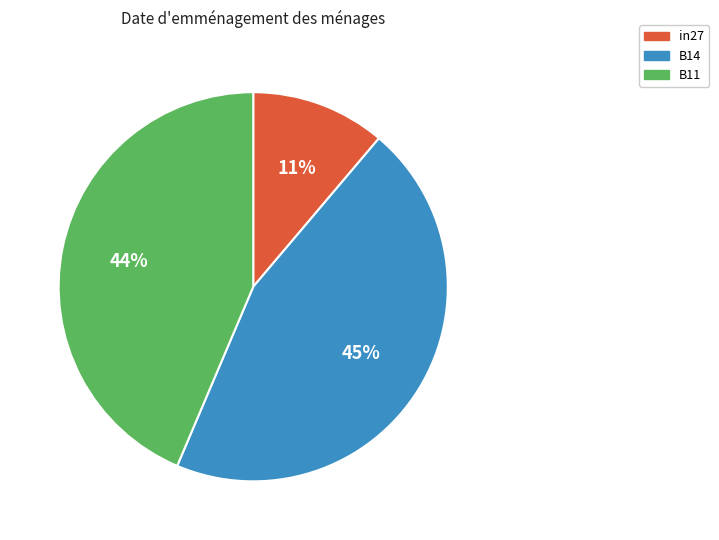

Do in27 and B14 together represent more than half of the pie?

Yes